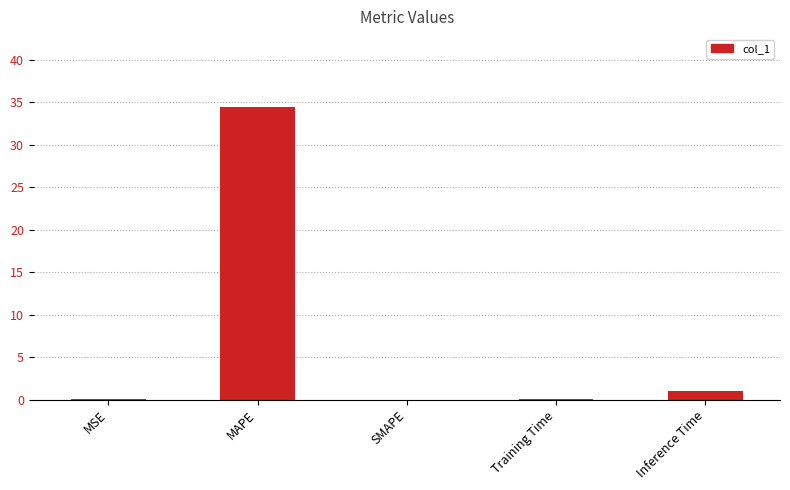

The value at Training Time is 0.0. True or false?

True